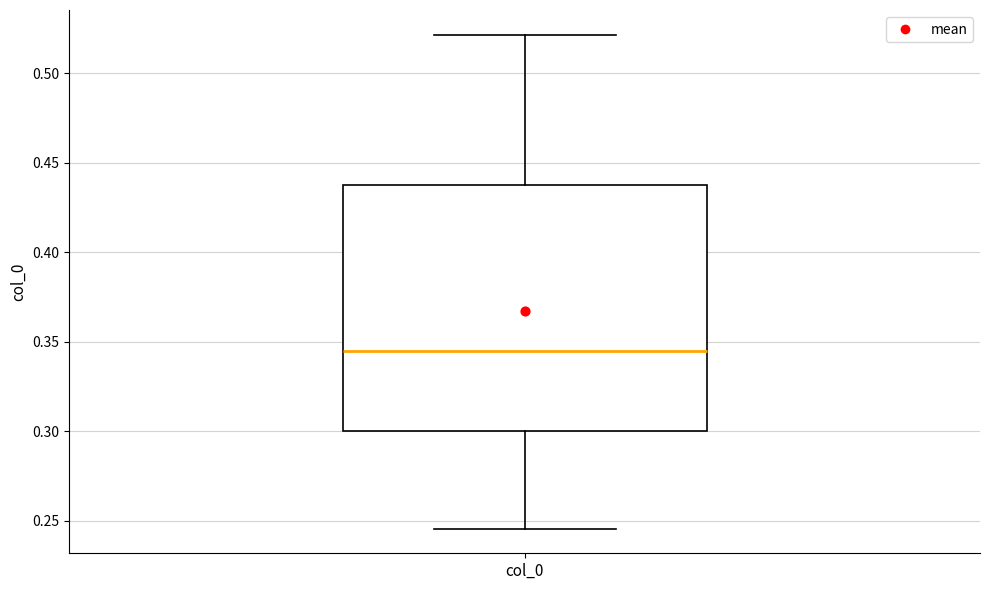

Read this box plot against the y-axis: the position of the median line, the range covered by the box, and the ends of both whiskers. The values are not printed on the chart, so give them approximately, as read against the axis.

median 0.345, box 0.300 to 0.435, whiskers 0.245 to 0.520